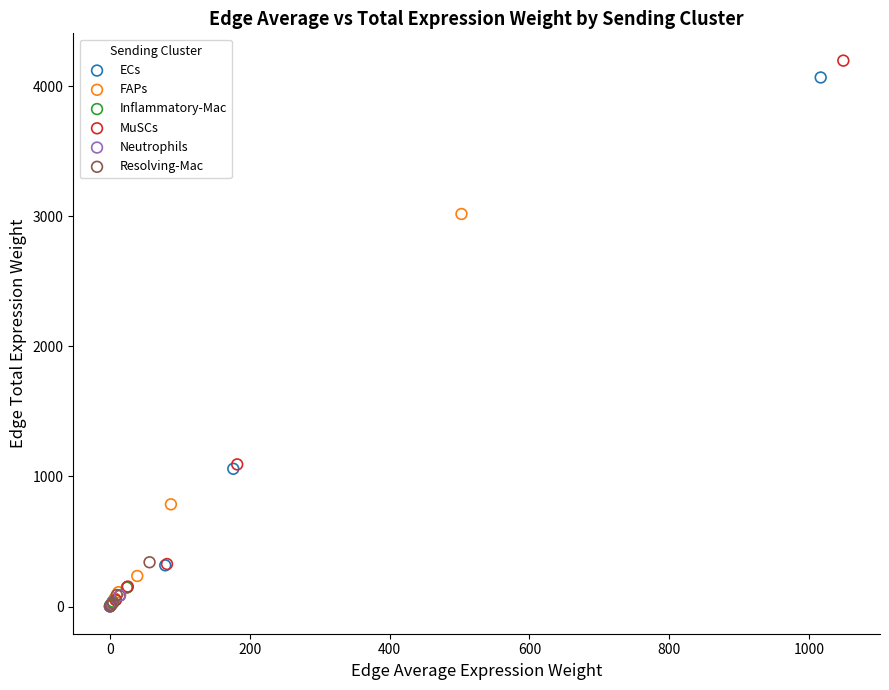

Which series has the widest spread of Y values?

MuSCs